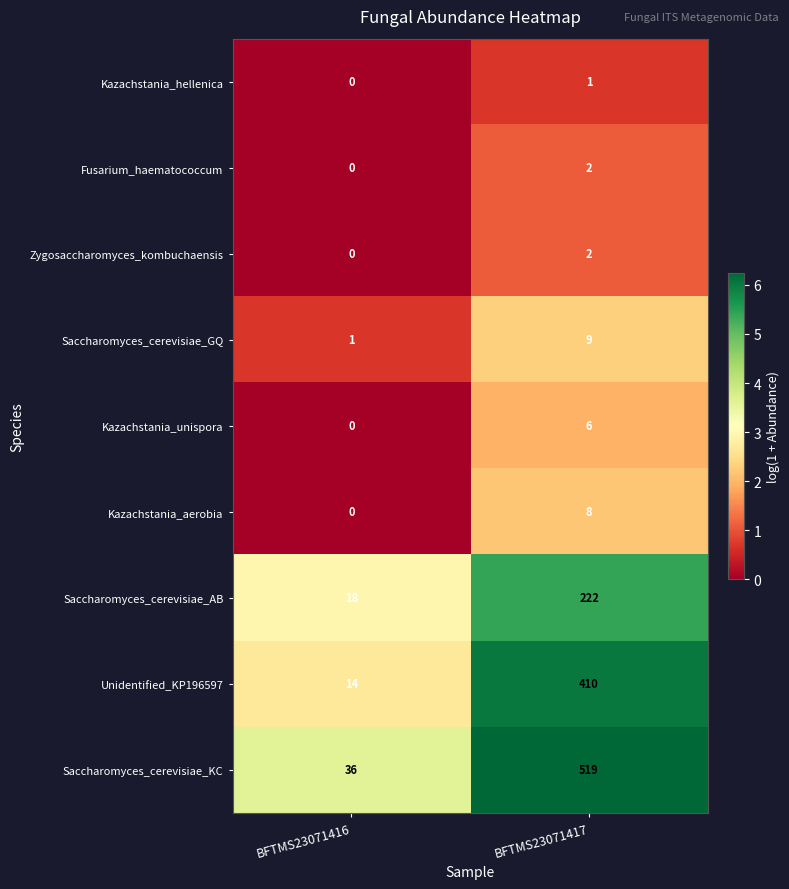

Between BFTMS23071416 and BFTMS23071417, which series saw the biggest shift?

Saccharomyces_cerevisiae_KC